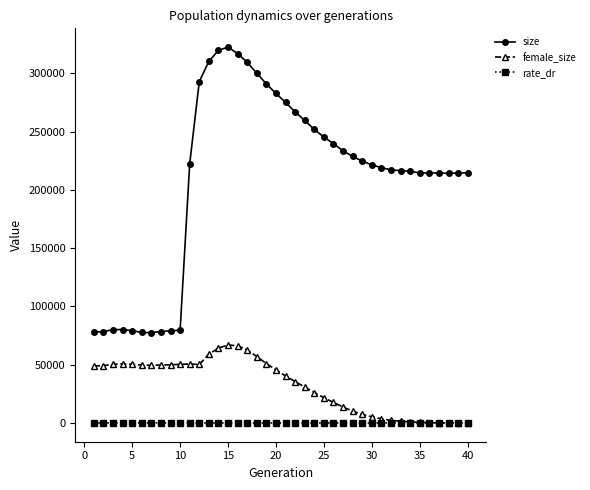

What is the greatest value displayed?

322510.0